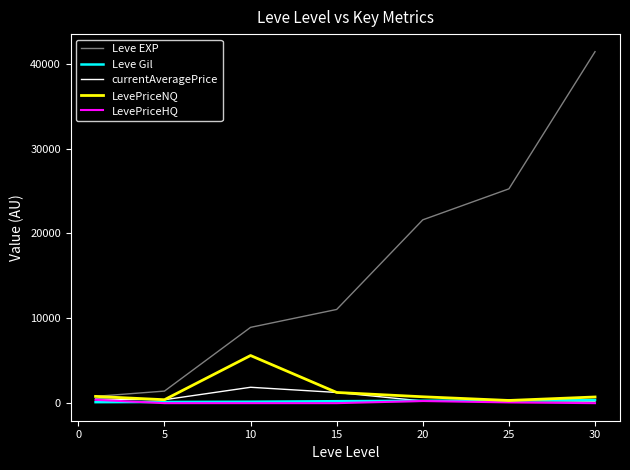

What is the greatest value displayed?

41410.0